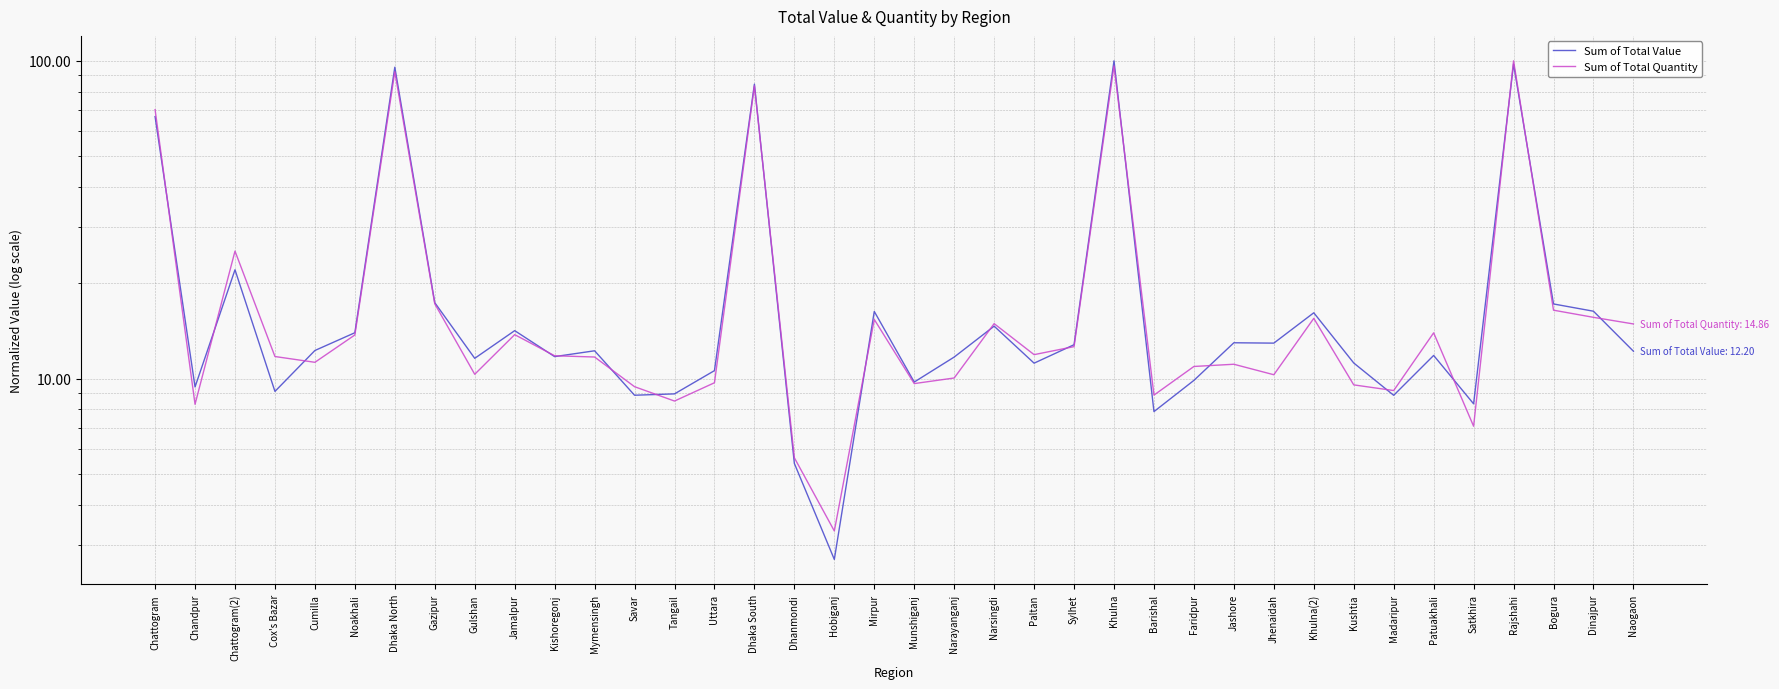

Reading right to left, what are all the values shown in this chart?

Sum of Total Value: Naogaon=12.2	Dinajpur=16.3	Bogura=17.2	Rajshahi=97.7	Satkhira=8.3	Patuakhali=11.8	Madaripur=8.9	Kushtia=11.2	Khulna(2)=16.1	Jhenaidah=12.9	Jashore=13.0	Faridpur=9.9	Barishal=7.9	Khulna=100.0	Sylhet=12.8	Paltan=11.2	Narsingdi=14.6	Narayanganj=11.7	Munshiganj=9.8	Mirpur=16.3	Hobiganj=2.7	Dhanmondi=5.4	Dhaka South=84.4	Uttara=10.6	Tangail=9.0	Savar=8.9	Mymensingh=12.2	Kishoregonj=11.7	Jamalpur=14.2	Gulshan=11.6	Gazipur=17.3	Dhaka North=95.5	Noakhali=13.9	Cumilla=12.3	Cox's Bazar=9.1	Chattogram(2)=22.0	Chandpur=9.4	Chattogram=66.8
Sum of Total Quantity: Naogaon=14.9	Dinajpur=15.6	Bogura=16.4	Rajshahi=100.0	Satkhira=7.1	Patuakhali=13.9	Madaripur=9.2	Kushtia=9.6	Khulna(2)=15.5	Jhenaidah=10.3	Jashore=11.1	Faridpur=10.9	Barishal=8.9	Khulna=96.4	Sylhet=12.6	Paltan=11.9	Narsingdi=14.9	Narayanganj=10.0	Munshiganj=9.6	Mirpur=15.4	Hobiganj=3.3	Dhanmondi=5.6	Dhaka South=83.4	Uttara=9.7	Tangail=8.5	Savar=9.4	Mymensingh=11.7	Kishoregonj=11.8	Jamalpur=13.8	Gulshan=10.3	Gazipur=17.2	Dhaka North=92.4	Noakhali=13.7	Cumilla=11.3	Cox's Bazar=11.7	Chattogram(2)=25.2	Chandpur=8.3	Chattogram=70.2